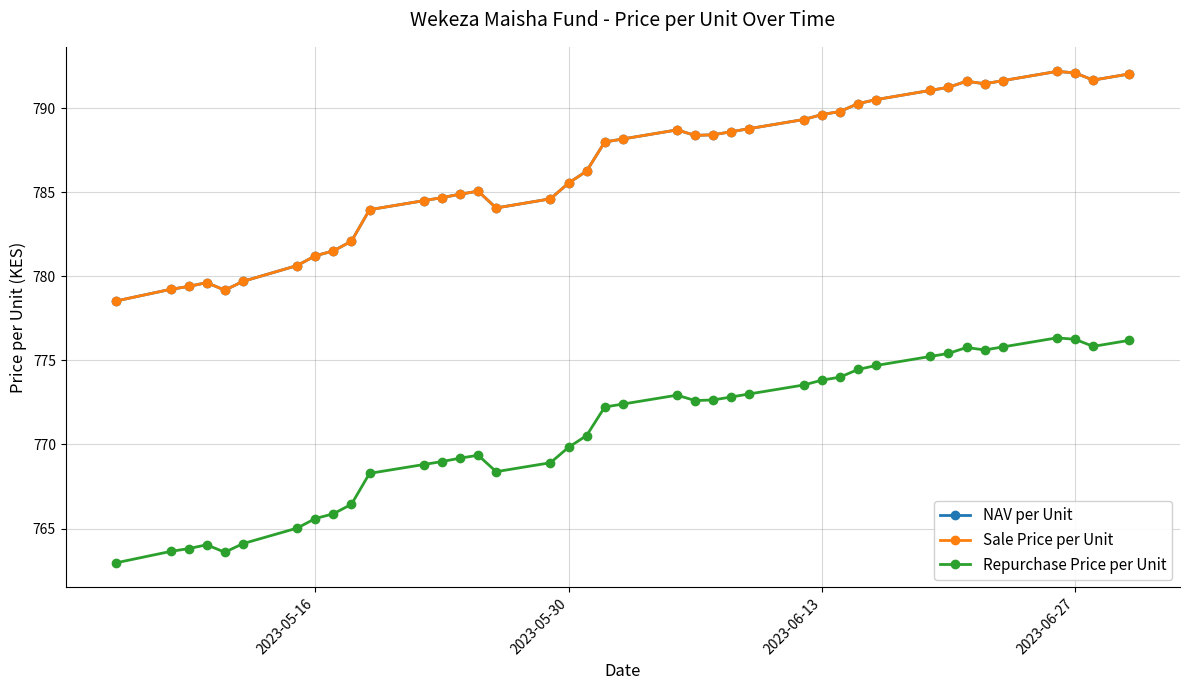

What is the sum of all Repurchase Price per Unit values?

30829.0